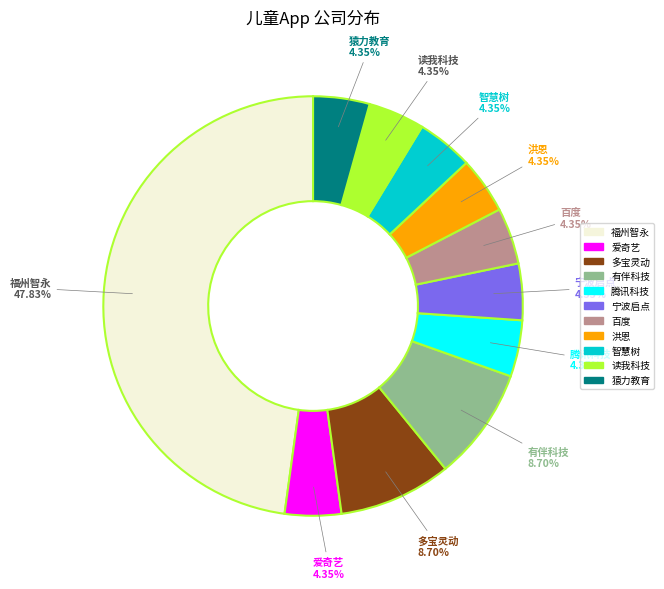

Is there any slice that represents more than half of the pie?

No